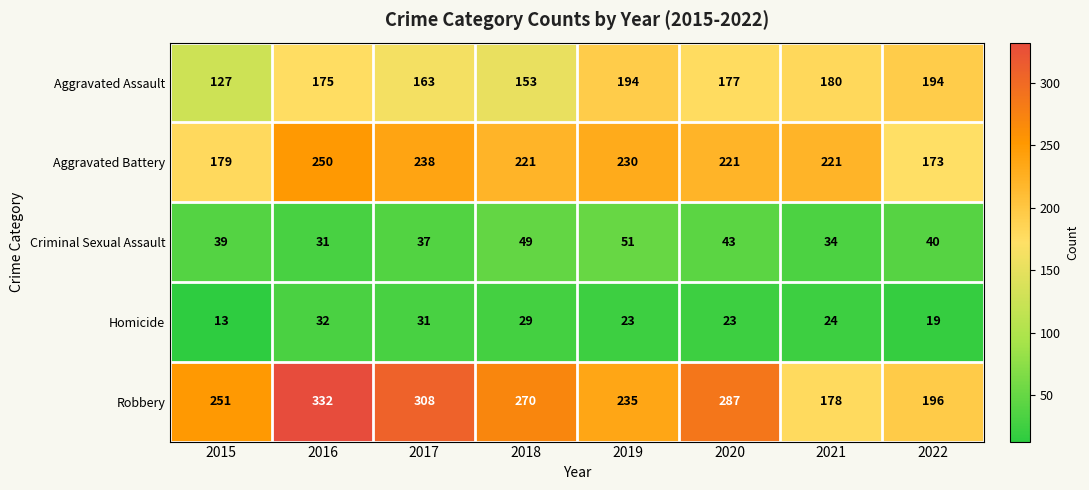

What is the average value of the Robbery series?

257